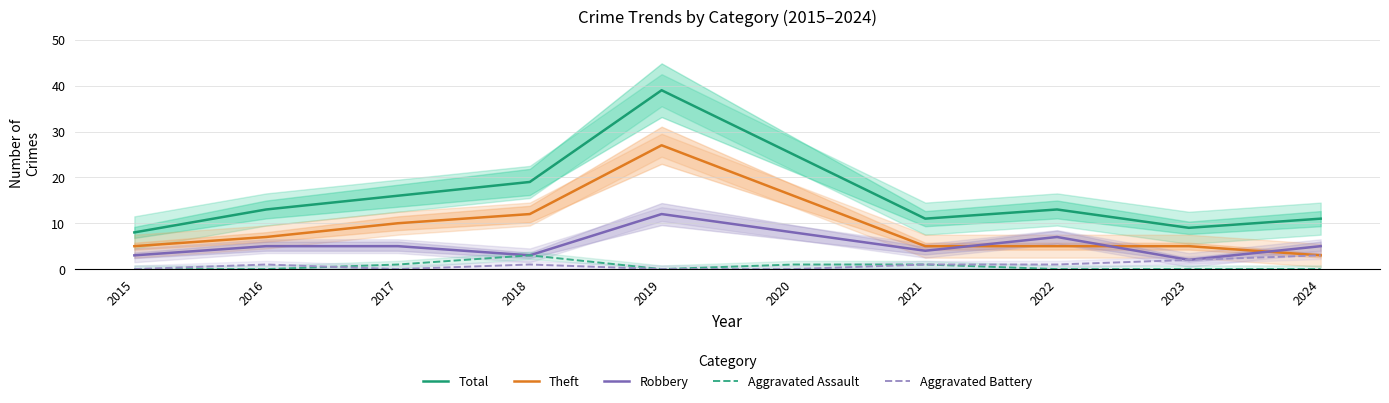

True or false: Robbery and Total intersect in this chart.

False